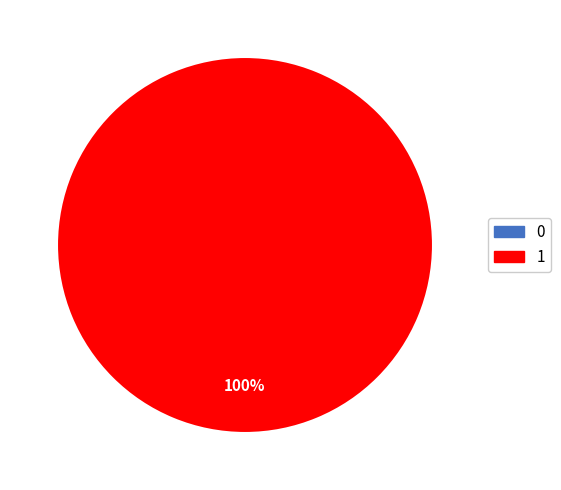

True or false: 0 accounts for 0% of the total.

True